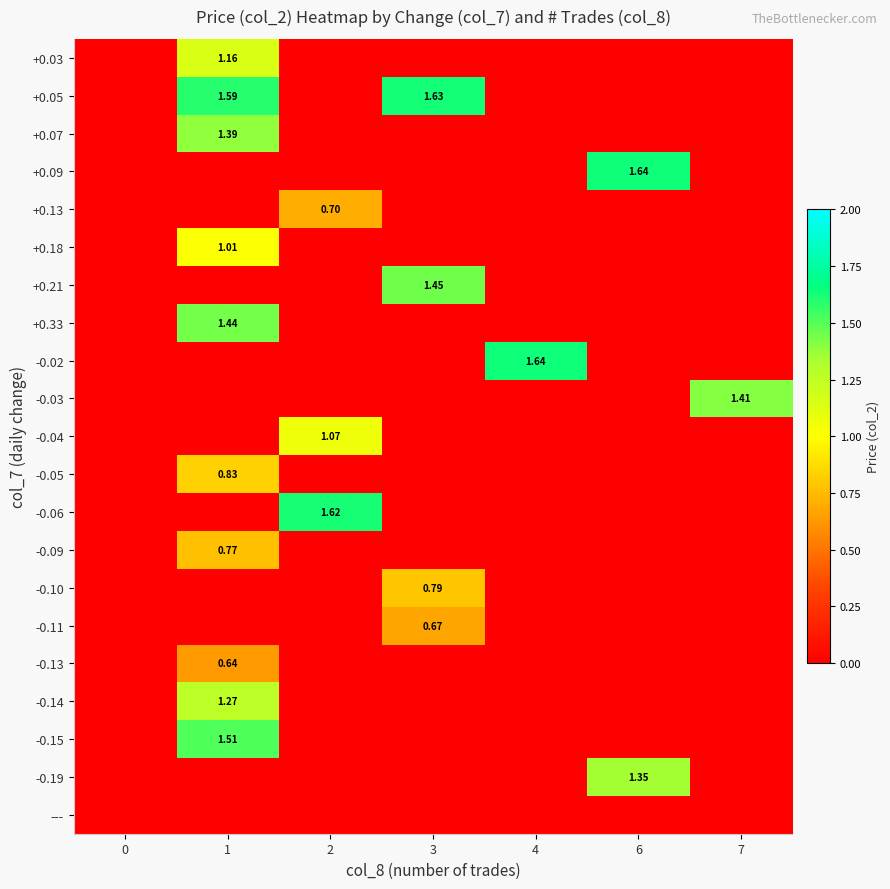

Rank the series at 3 from highest to lowest value.

+0.05, +0.21, -0.10, -0.11, +0.03, +0.07, +0.09, +0.13, +0.18, +0.33, -0.02, -0.03, -0.04, -0.05, -0.06, -0.09, -0.13, -0.14, -0.15, -0.19, ---